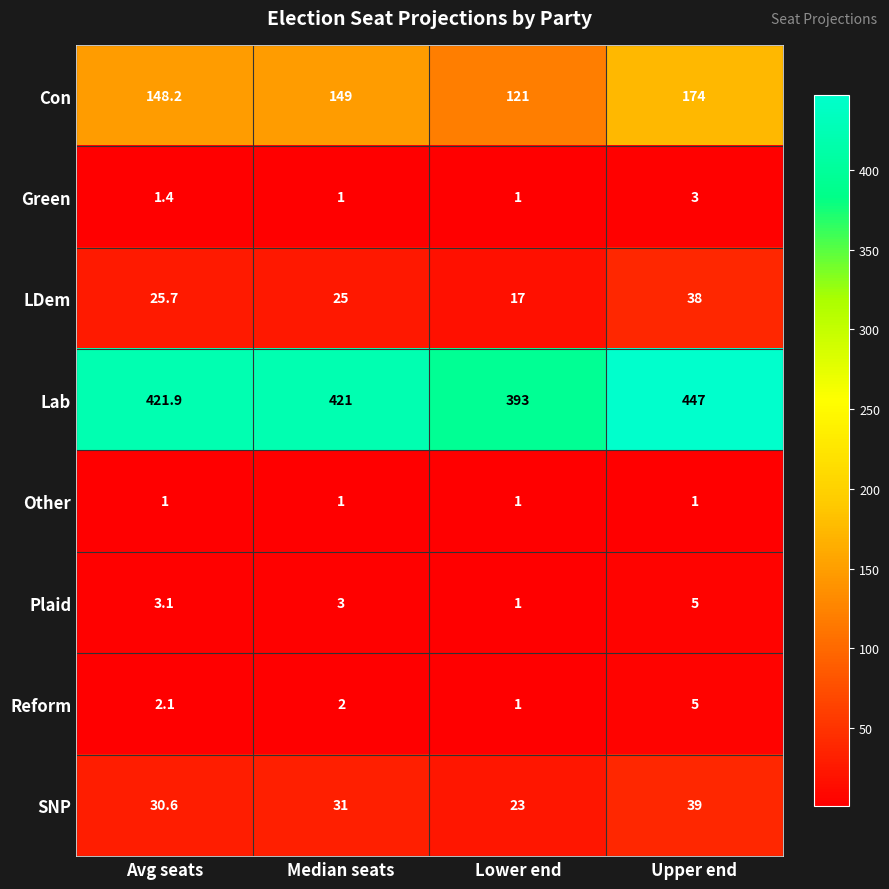

The Other series shows 1.7 at Median seats. True or false?

False